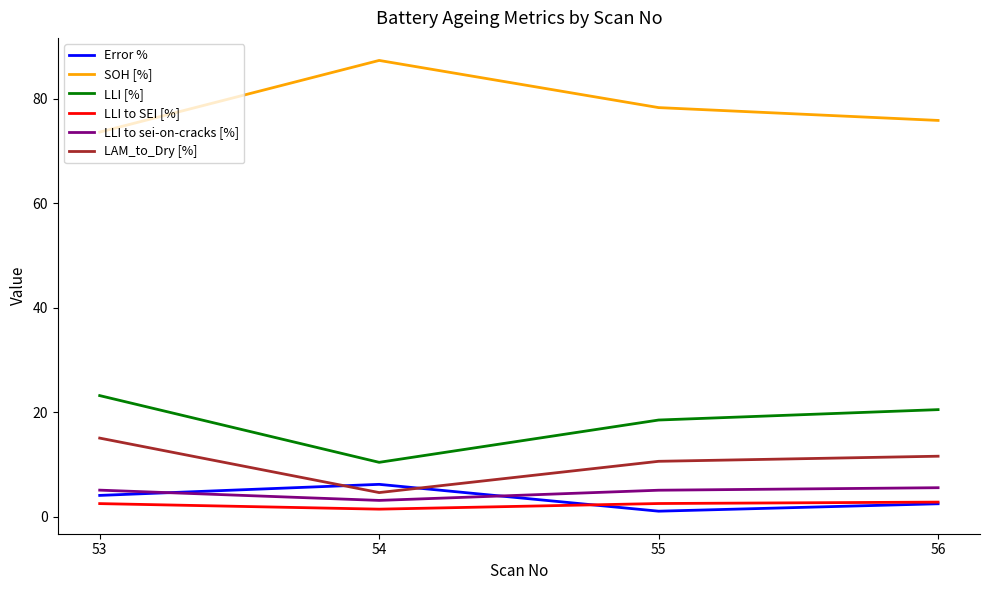

What is the average value of the LLI to sei-on-cracks [%] series?

4.7